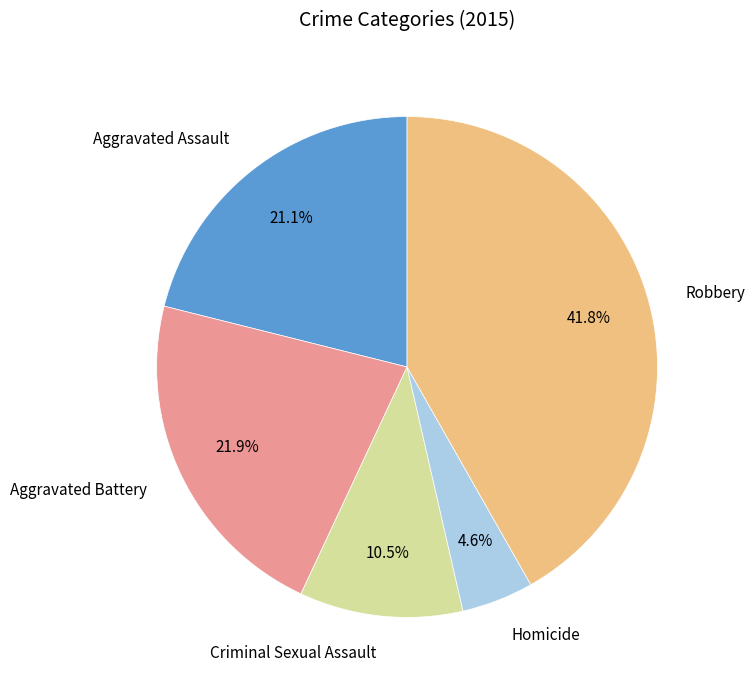

The Robbery slice represents 42% of the pie. True or false?

True